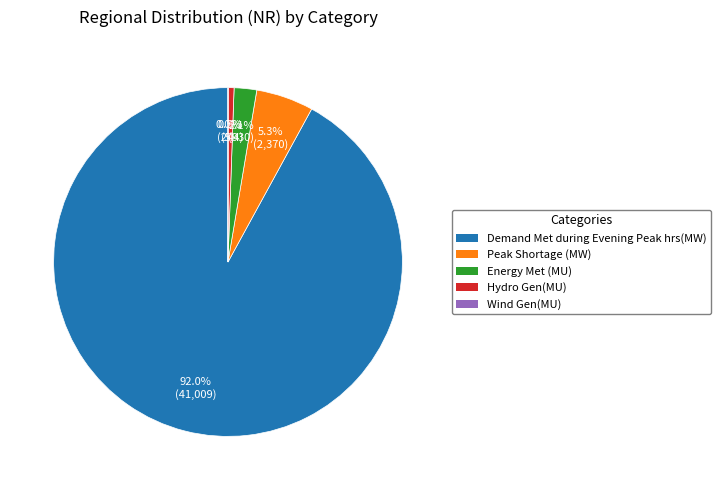

What percentage is the Energy Met (MU) slice, to the nearest percent?

2%